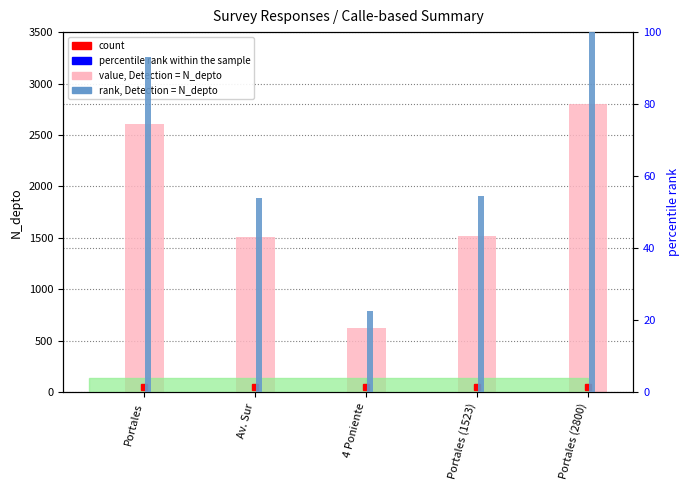

The N_depto (value) series shows 2800.0 at Portales (2800). True or false?

True